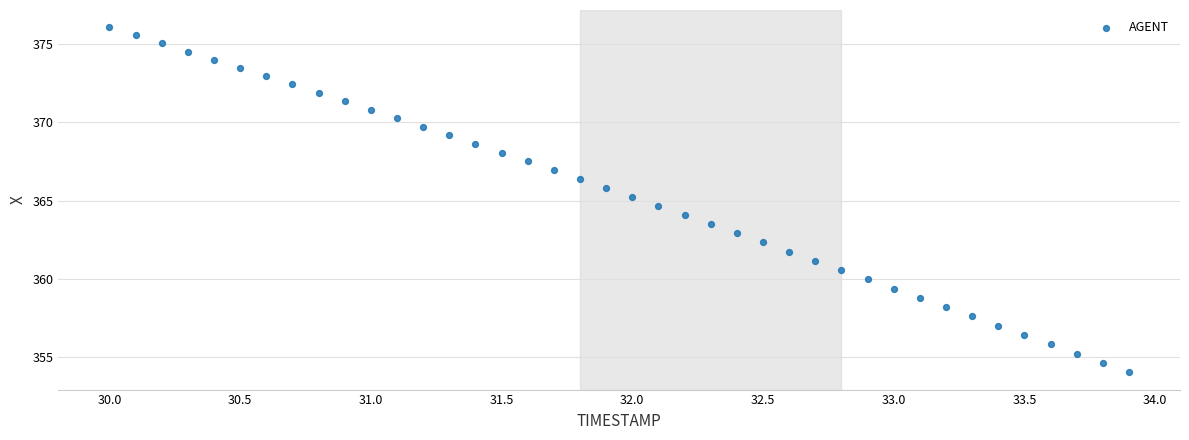

What is the range of Y values (max minus min)?

22.0